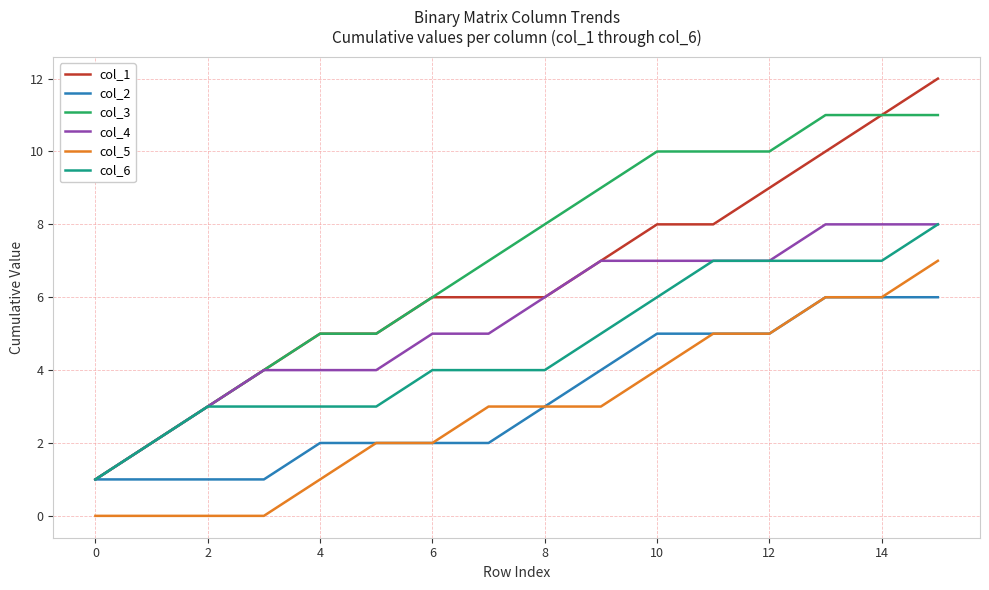

Which series has the largest total across all categories?

col_3